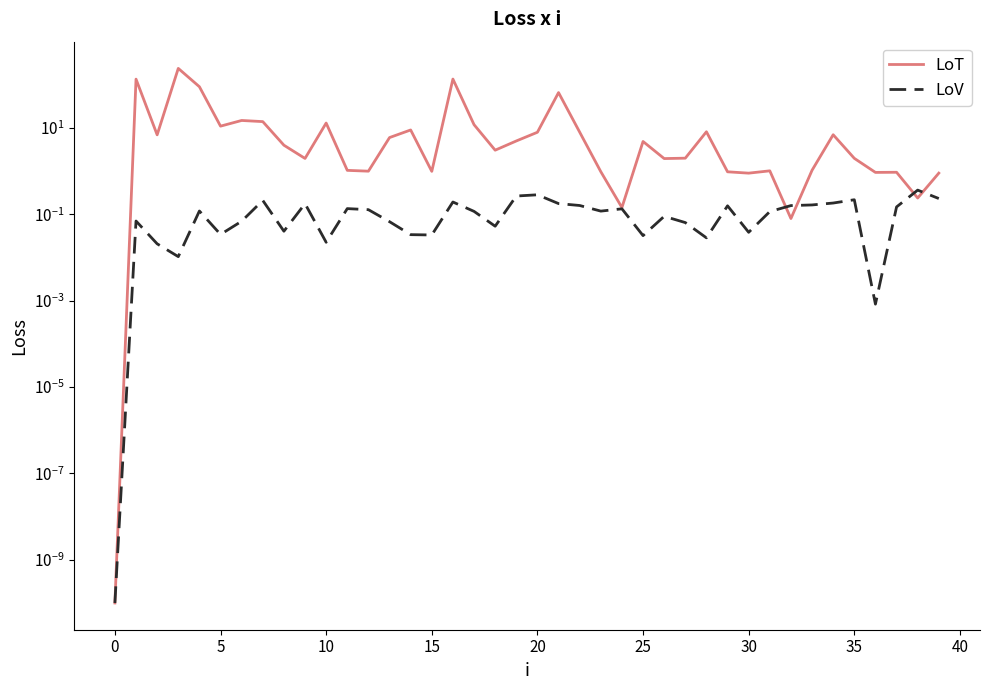

True or false: LoV has more than 1 points higher than both neighbors.

True